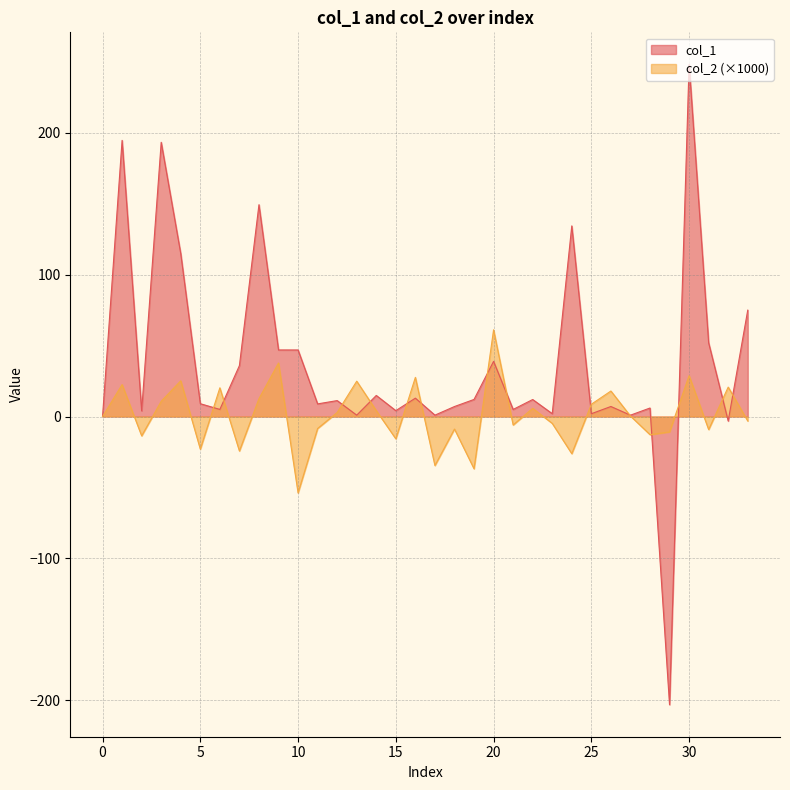

Which series changed the most between 15 and 23?

col_2